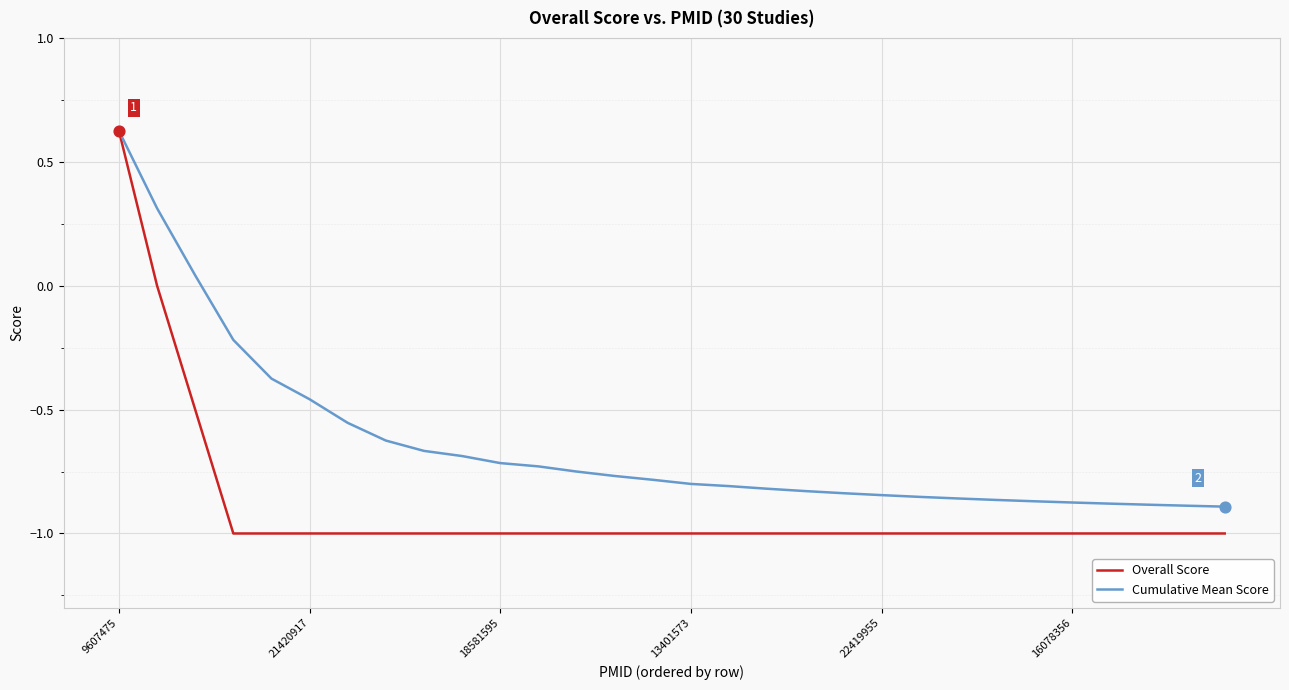

Which series has the largest total across all categories?

Cumulative Mean Score